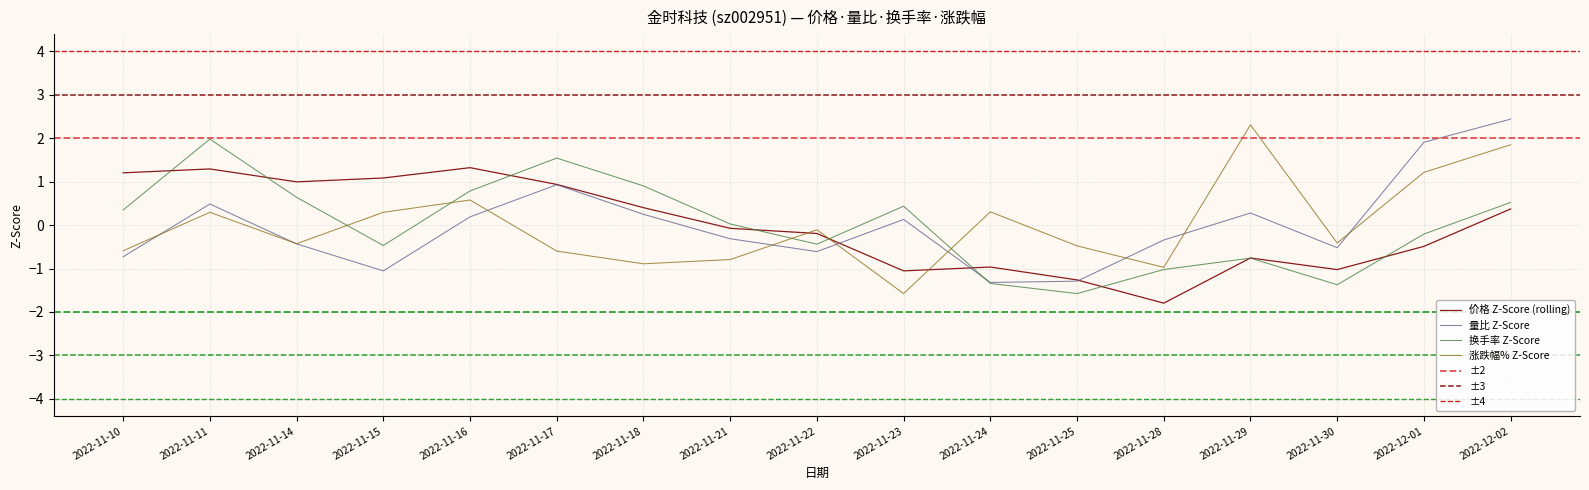

At which category is the sum across all series the highest?

2022-12-02